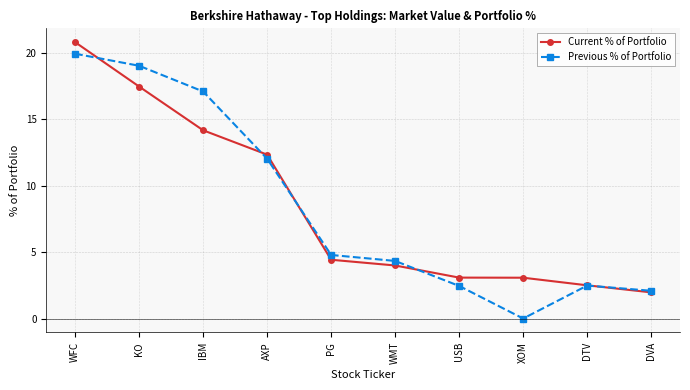

Reading left to right, list all the values displayed in this chart.

Current % of Portfolio: WFC=20.8	KO=17.5	IBM=14.2	AXP=12.3	PG=4.4	WMT=4.0	USB=3.1	XOM=3.1	DTV=2.5	DVA=2.0
Previous % of Portfolio: WFC=19.9	KO=19.0	IBM=17.1	AXP=12.0	PG=4.8	WMT=4.3	USB=2.5	XOM=0.0	DTV=2.5	DVA=2.1